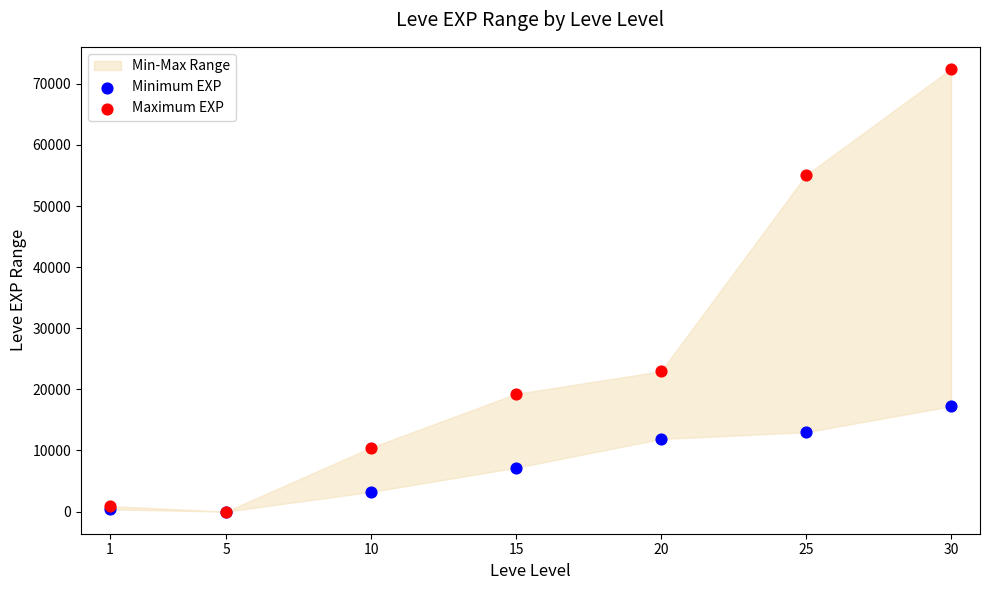

In the Maximum EXP series, what Y value is closest to 36218?

22960